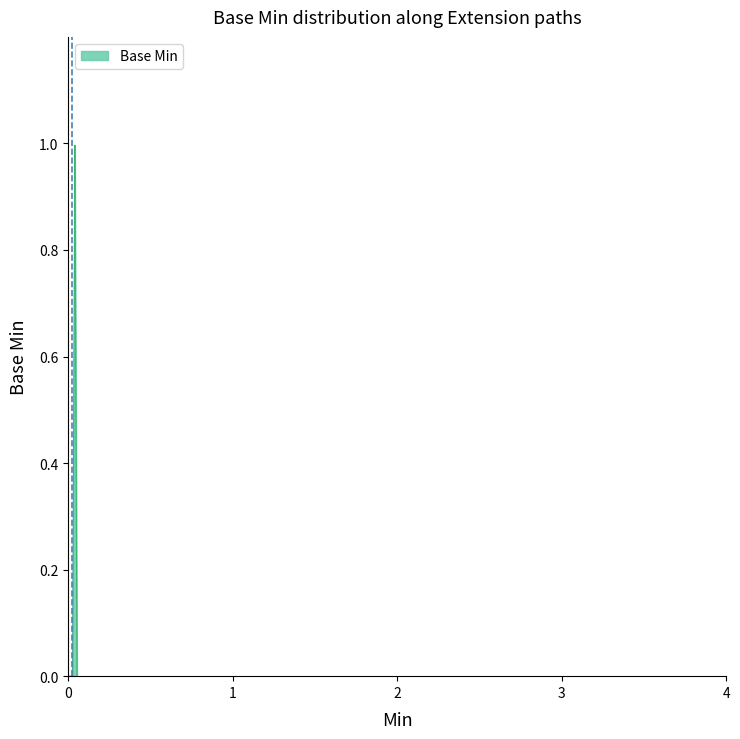

Does the chart display data point markers on the line(s)?

No